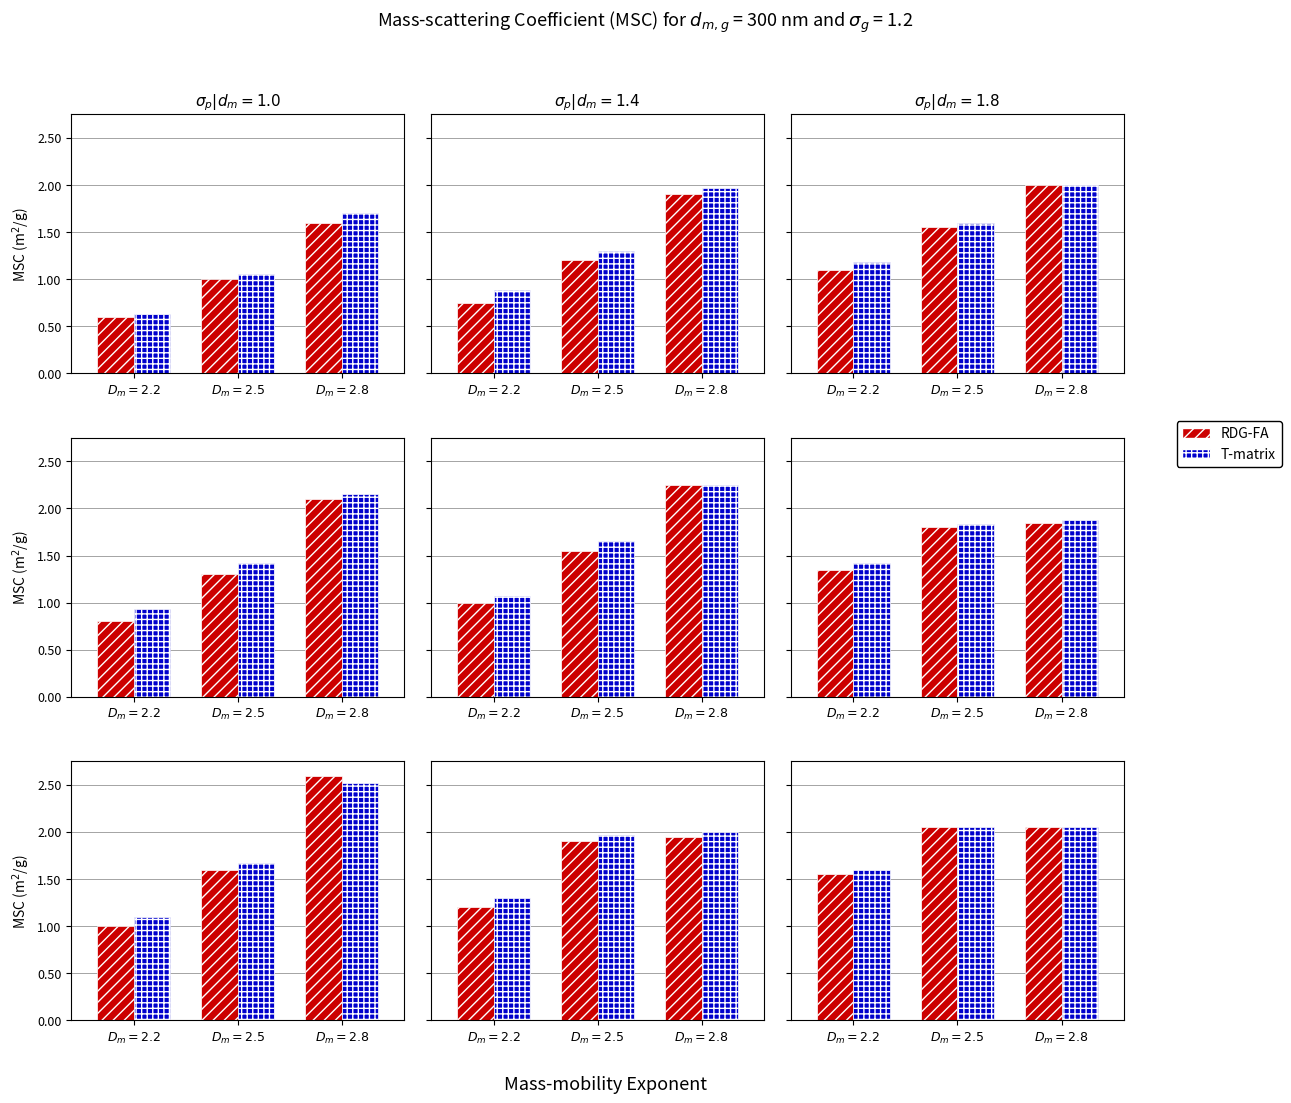

How many categories are shown in the chart?

3